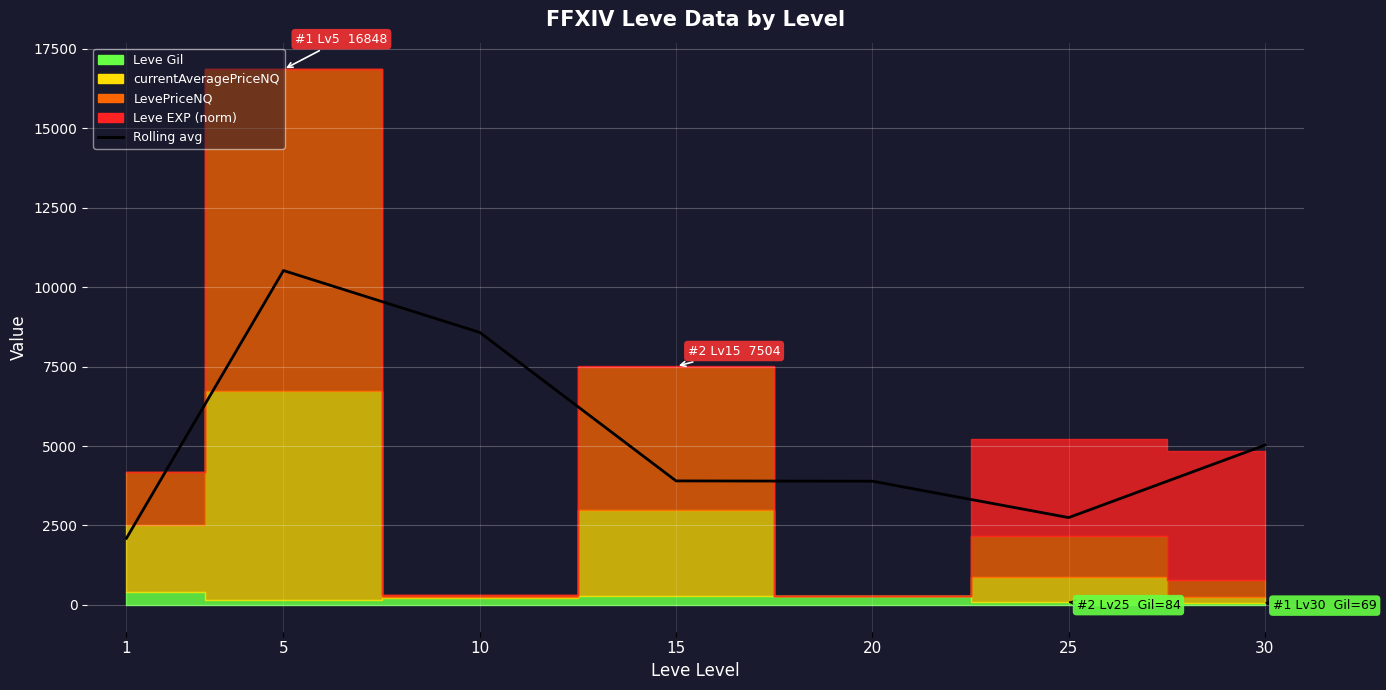

What is the change in value from 1 to 10?

+6477.0